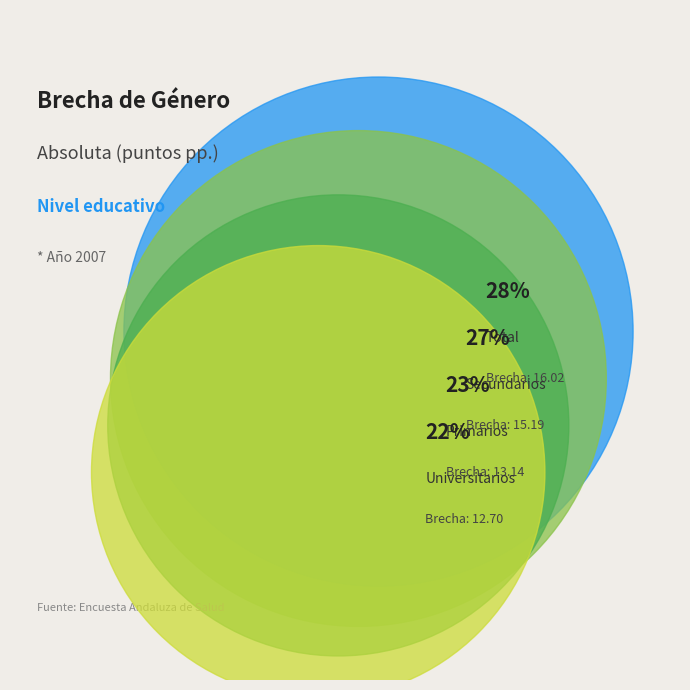

How many segments does this pie chart have?

4